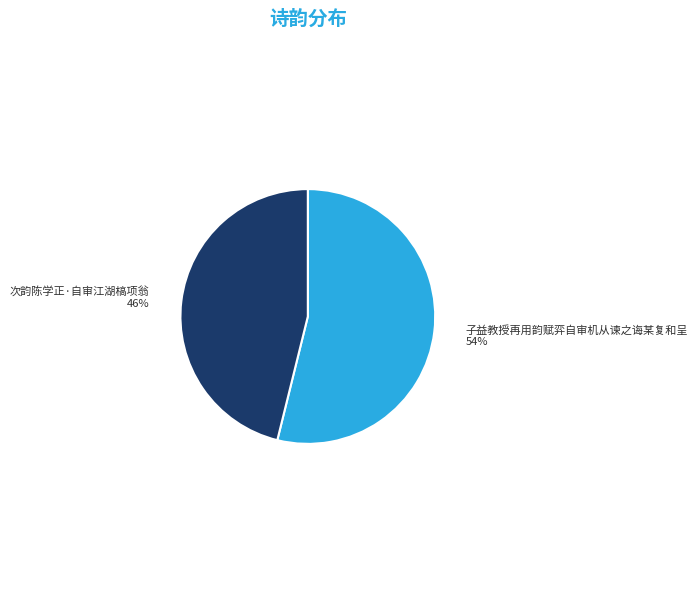

Which slice is the smallest?

次韵陈学正·自审江湖槁项翁